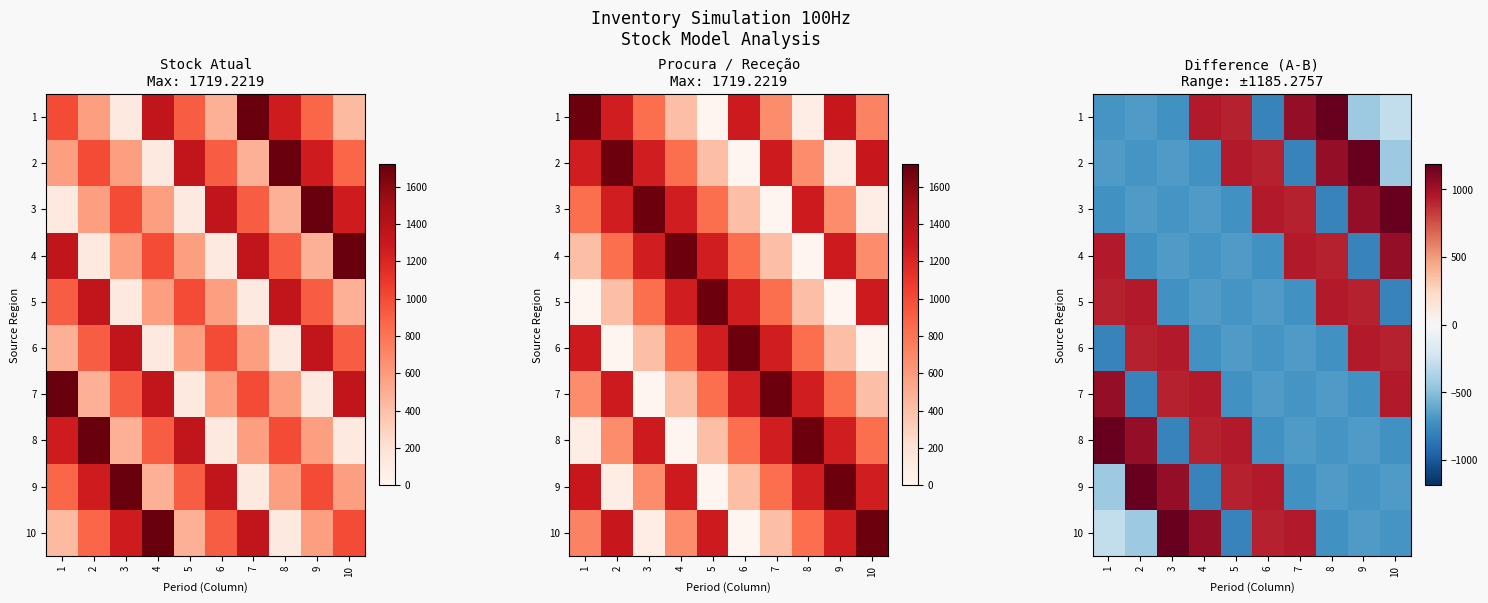

Count the number of categories in the chart.

10